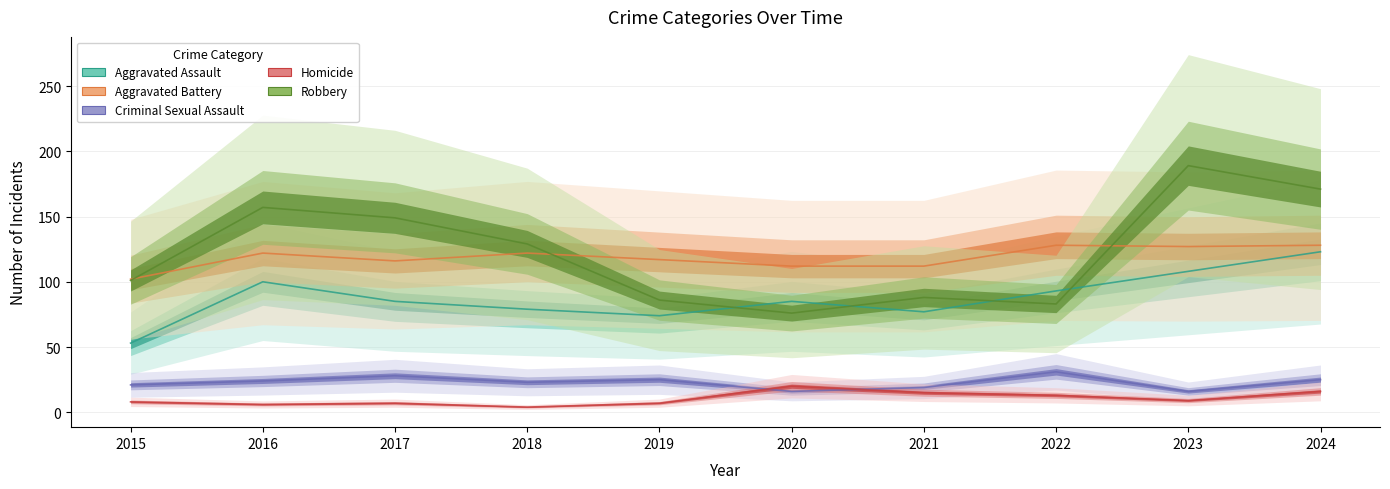

How many interior local valleys does the Aggravated Battery series have?

2